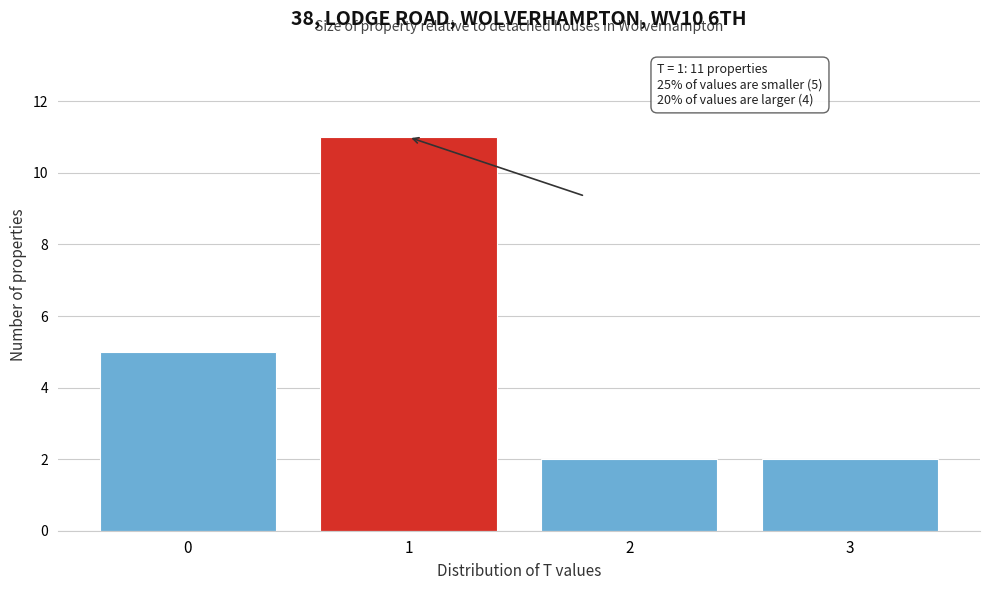

Reading left to right, list all the values displayed in this chart.

5	11	2	2